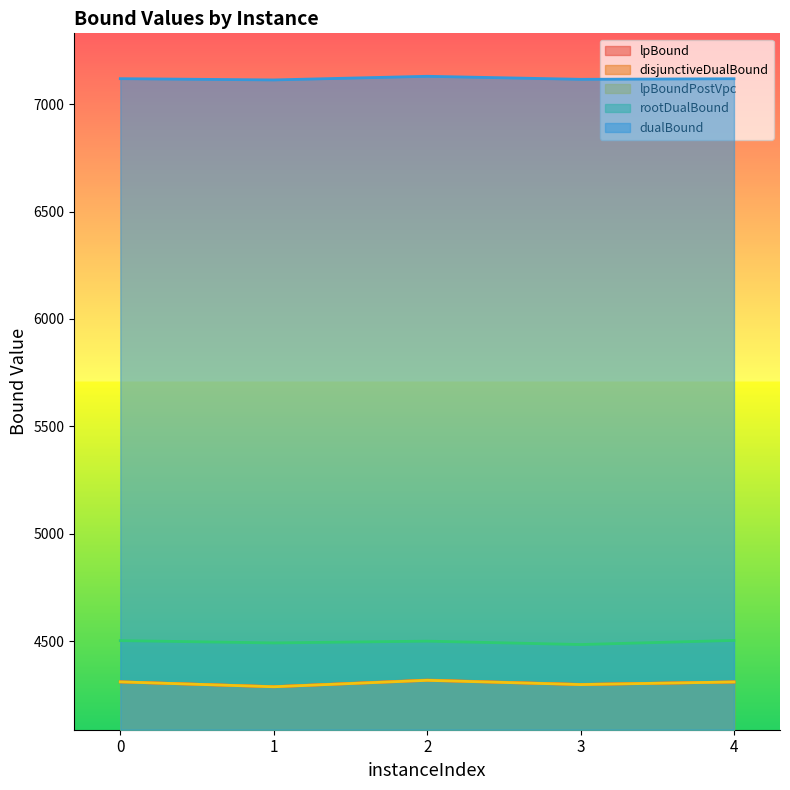

How many data points in dualBound are less than 7118?

2